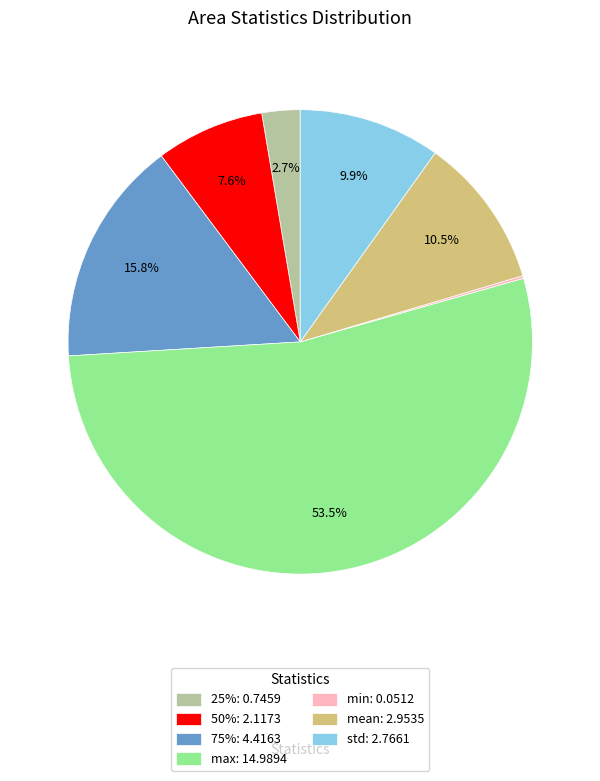

Is it true that mean is 21% of the pie?

False